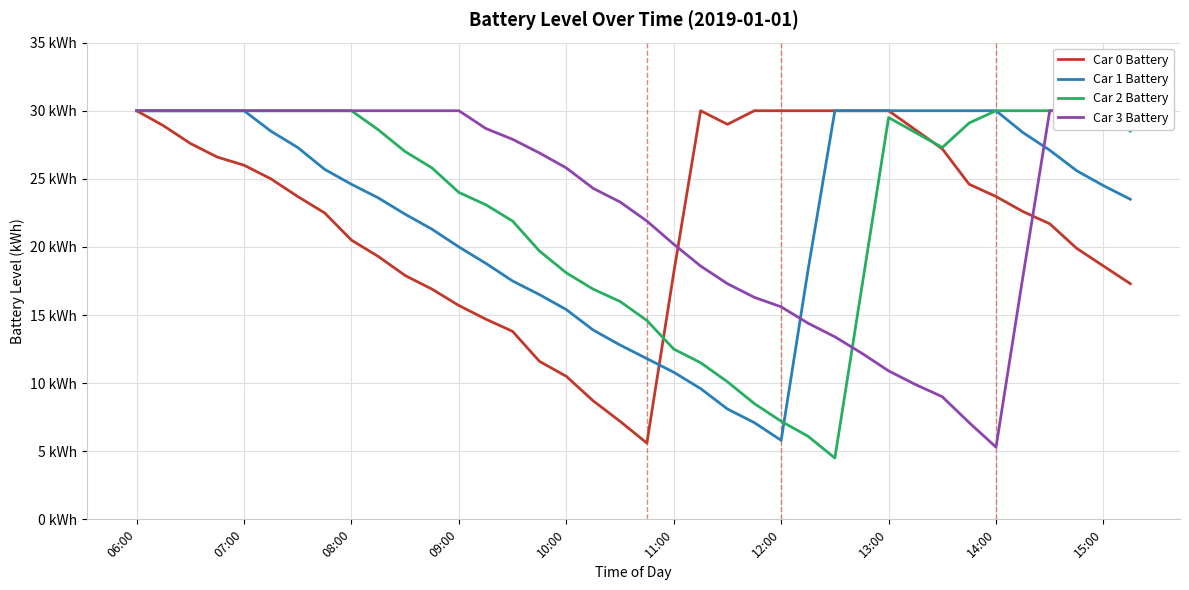

Between which two adjacent categories do Car 0 Battery and Car 2 Battery first intersect?

19 and 20